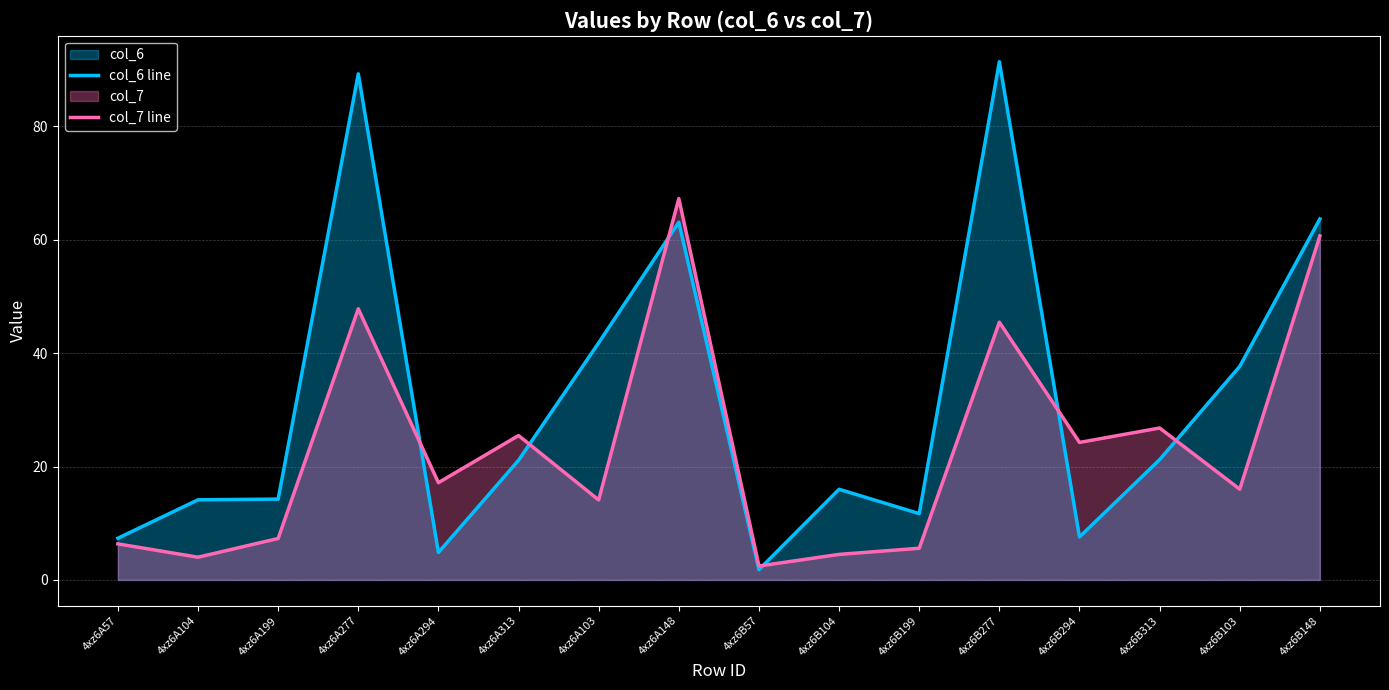

Between which two adjacent categories do col_6 line and col_7 line first intersect?

4xz6A277 and 4xz6A294